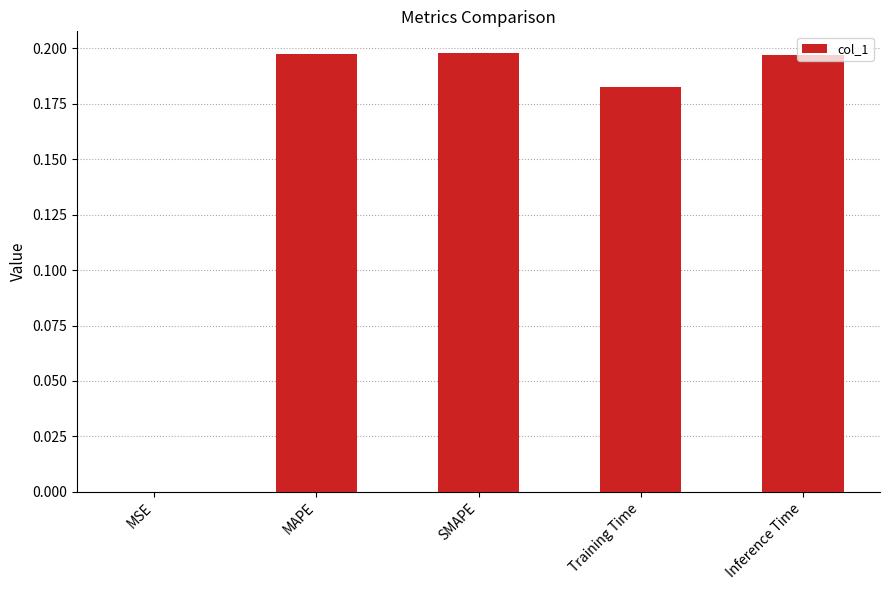

Is it true that the value at Inference Time is 0.0?

False